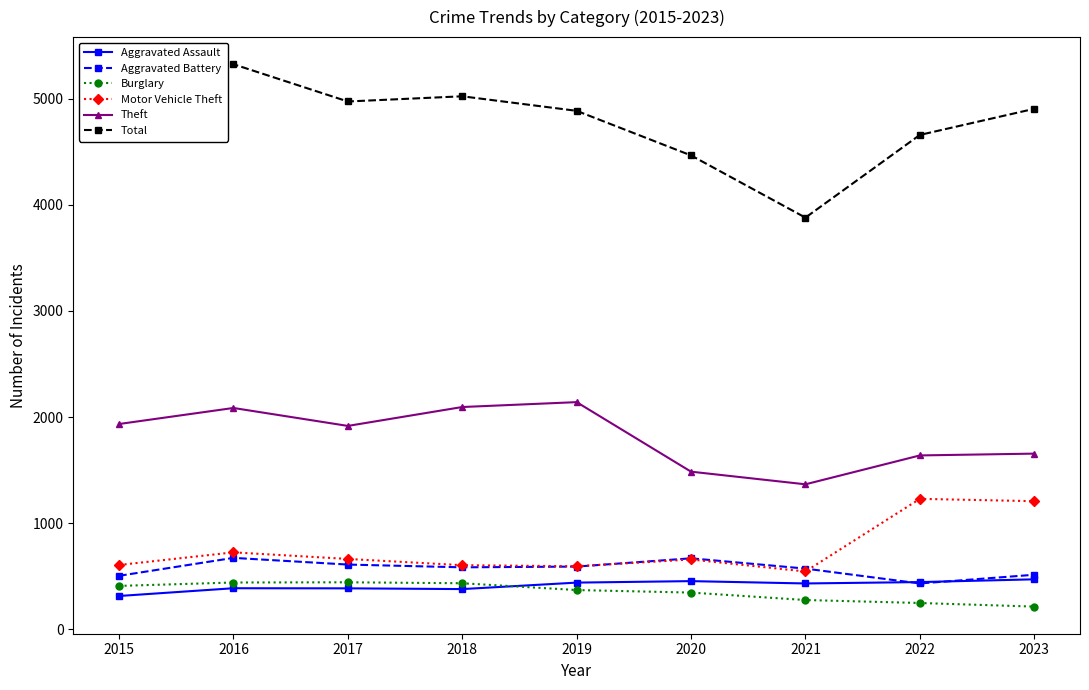

What is the average value of the Aggravated Assault series?

413